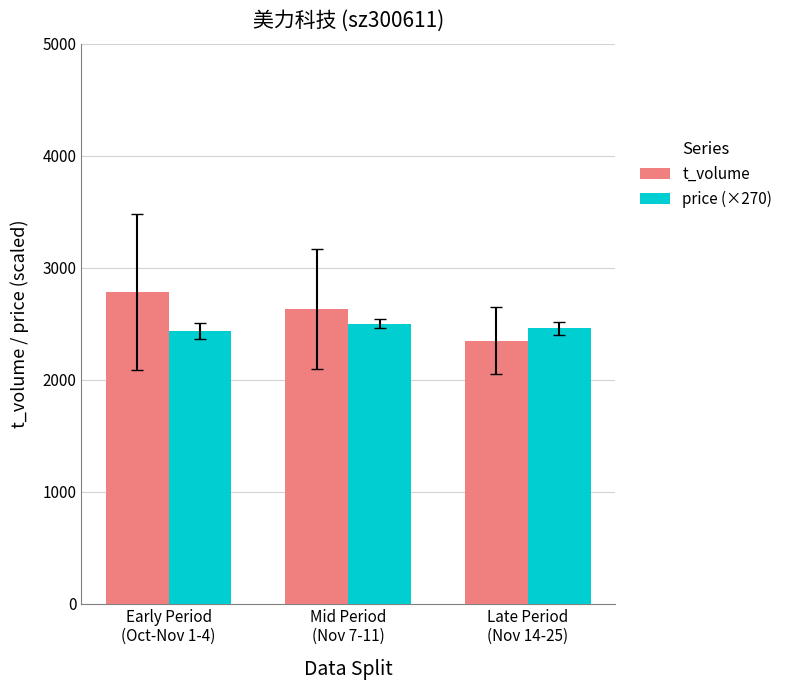

How many groups of bars are there?

3